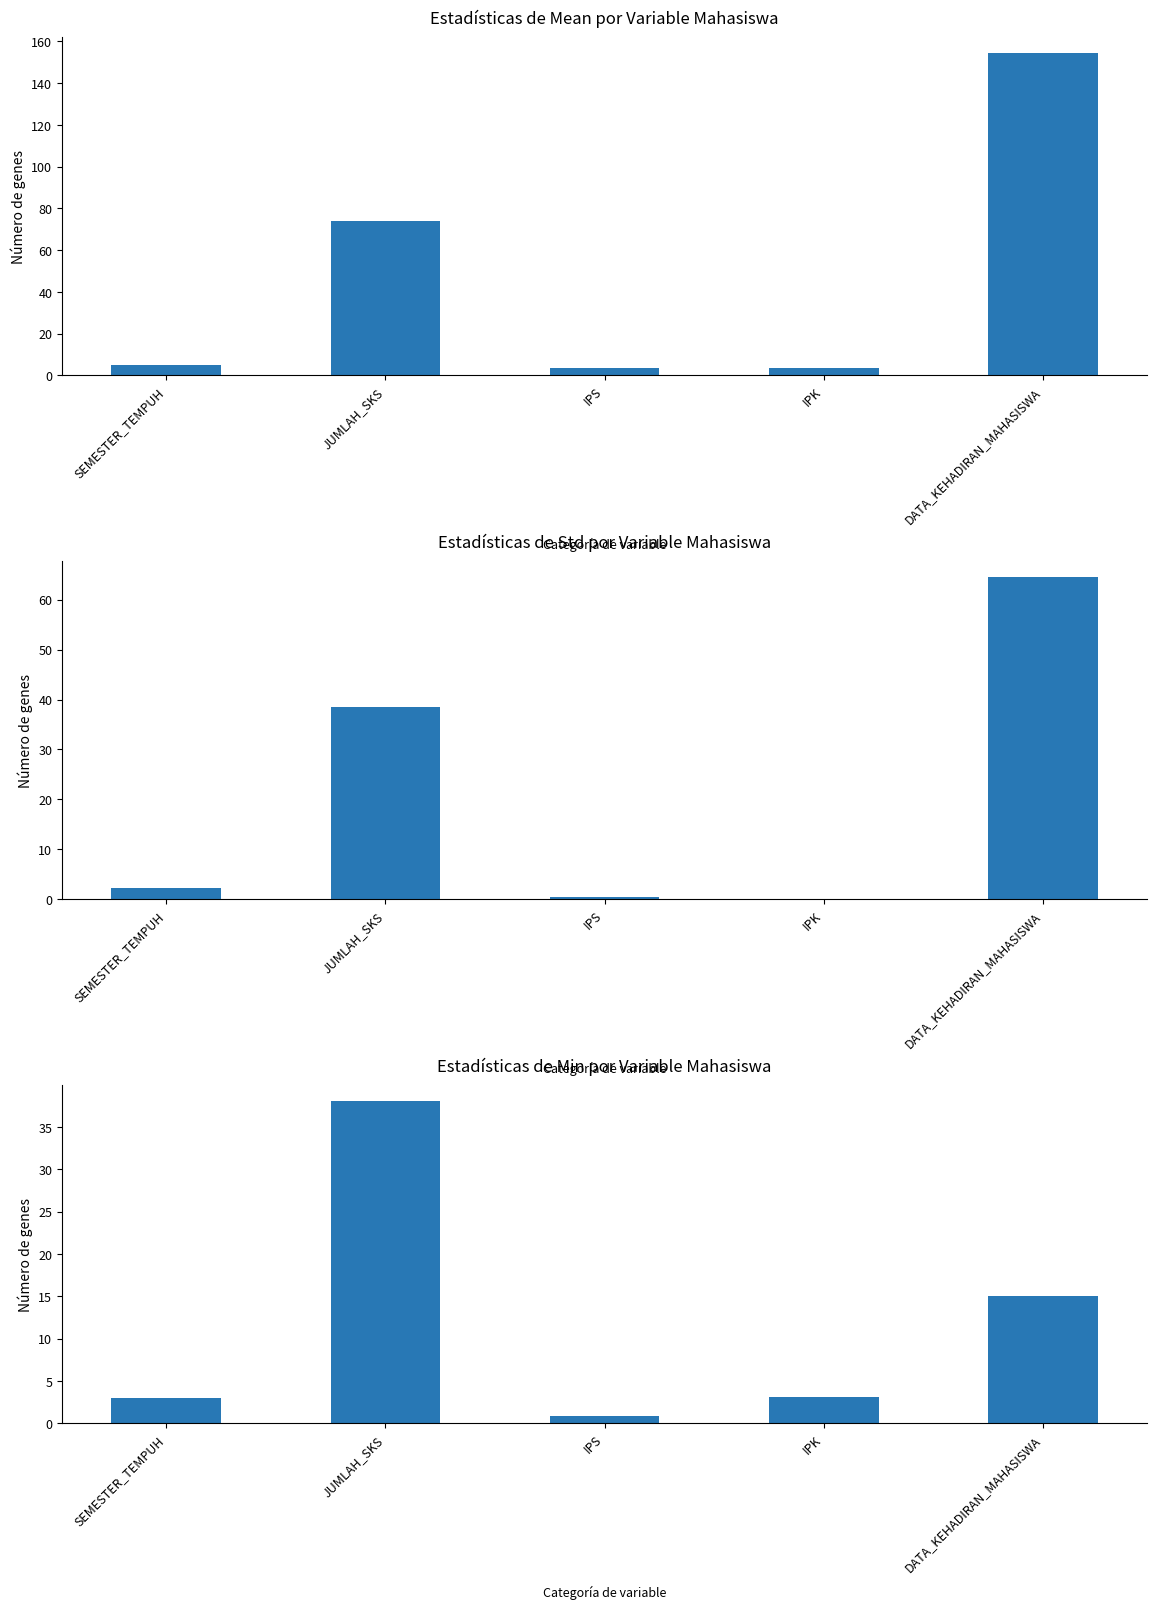

What is the label of the 3rd bar from the right?

IPS